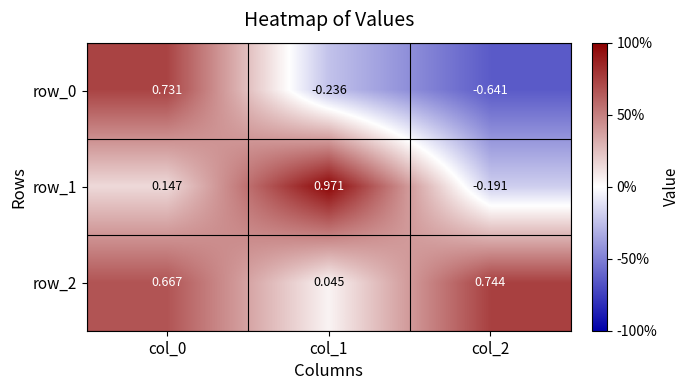

Between col_1 and col_2, which series saw the biggest shift?

row_1